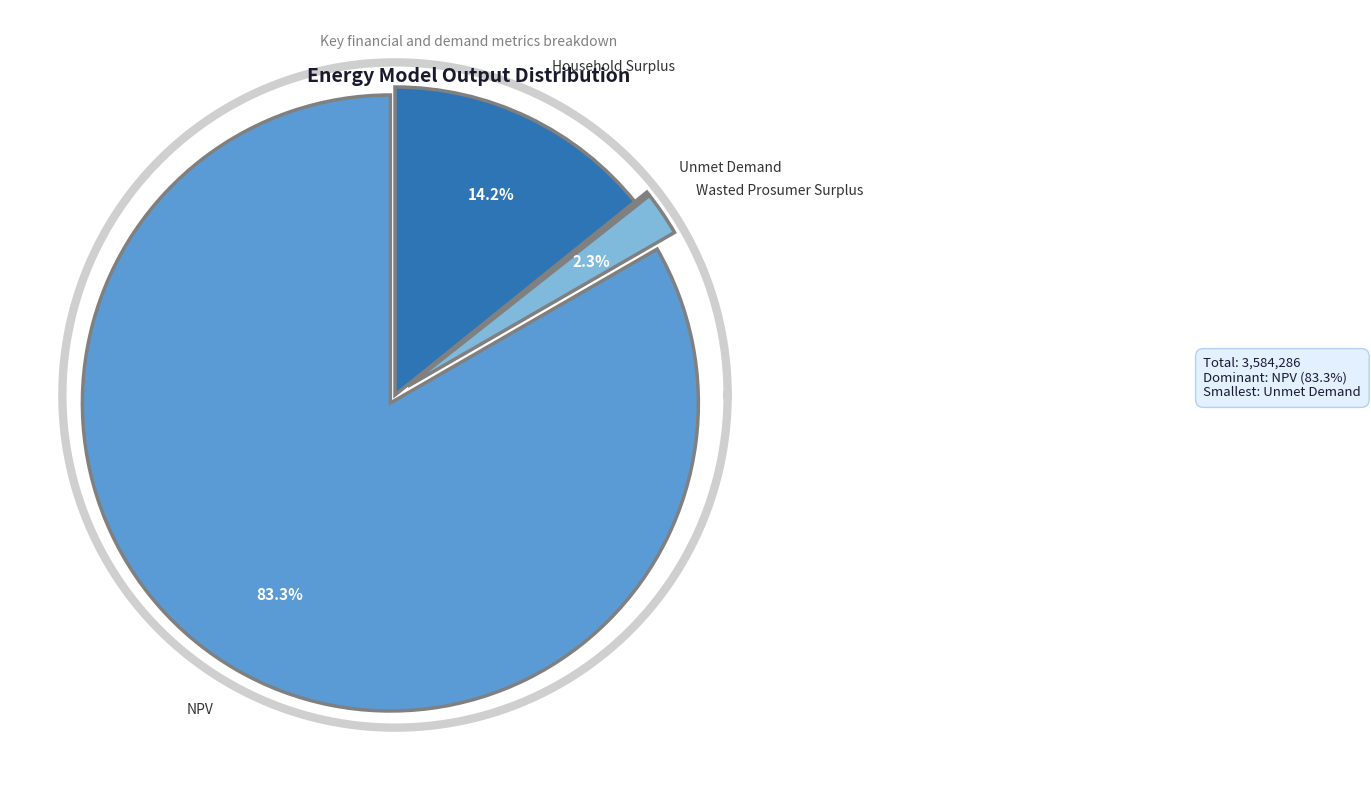

To the nearest percent, what is the difference between the largest and smallest slice percentages?

83%